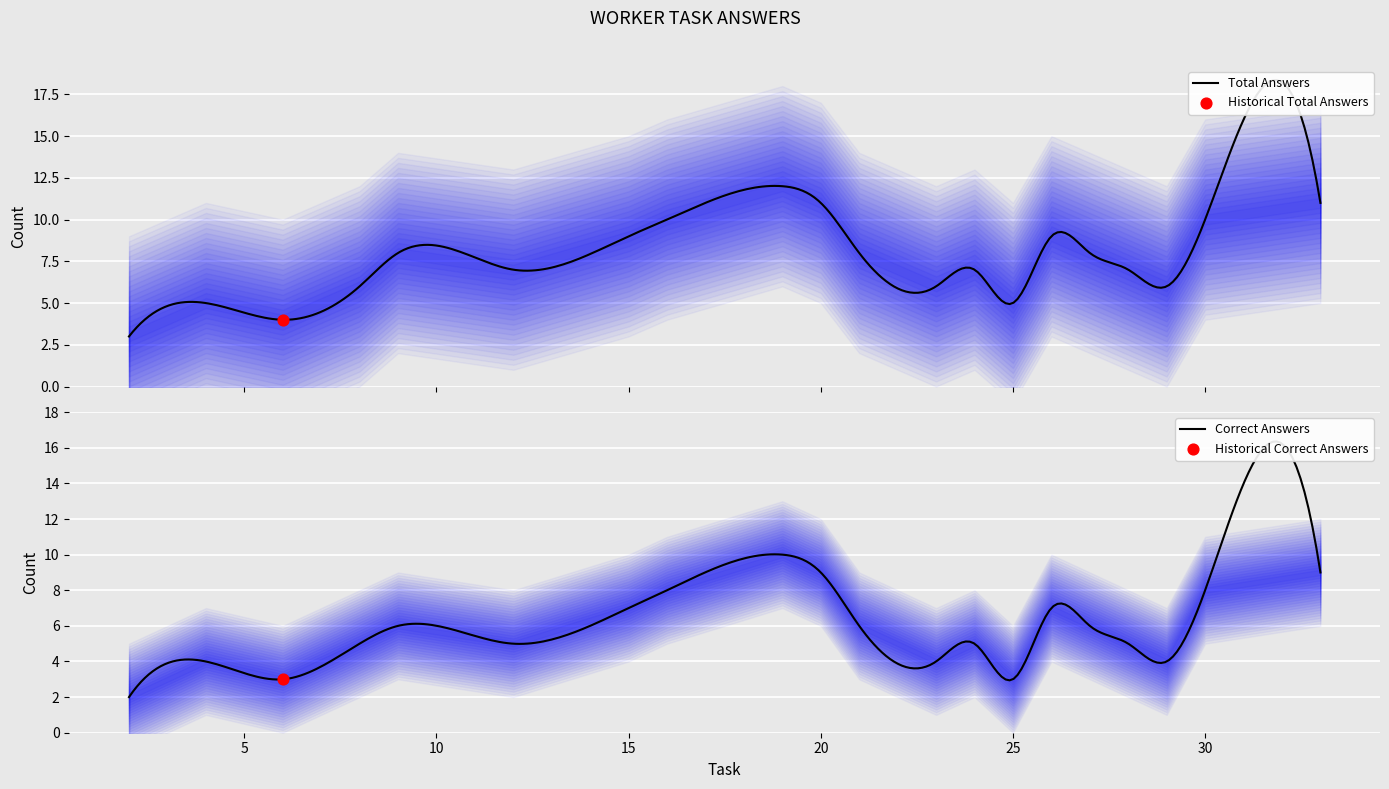

Is the value of total_answers at 4 greater than the value of correct_answers at 23?

Yes